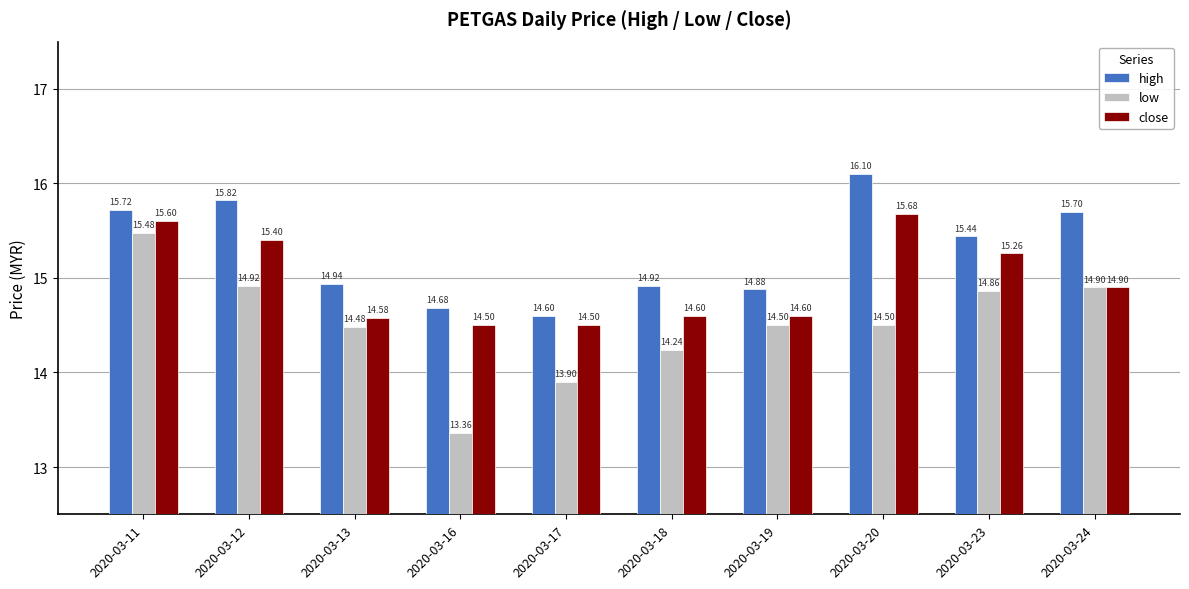

Reading left to right, extract all data points from this chart.

high: 15.7	15.8	14.9	14.7	14.6	14.9	14.9	16.1	15.4	15.7
low: 15.5	14.9	14.5	13.4	13.9	14.2	14.5	14.5	14.9	14.9
close: 15.6	15.4	14.6	14.5	14.5	14.6	14.6	15.7	15.3	14.9